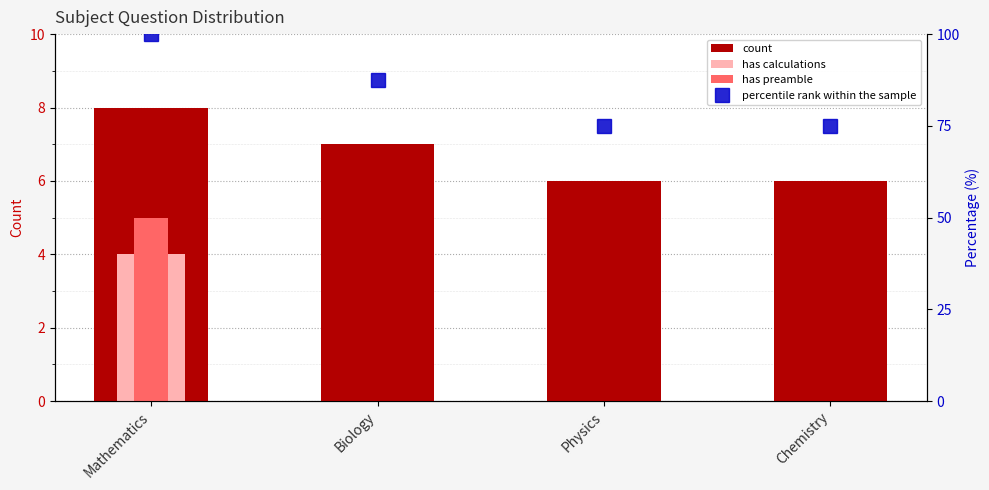

Reading left to right, list all the values displayed in this chart.

count: Mathematics=8.0	Biology=7.0	Physics=6.0	Chemistry=6.0
has calculations: Mathematics=4.0	Biology=0.0	Physics=0.0	Chemistry=0.0
has preamble: Mathematics=5.0	Biology=0.0	Physics=0.0	Chemistry=0.0
percentile rank within the sample: Mathematics=100.0	Biology=87.5	Physics=75.0	Chemistry=75.0